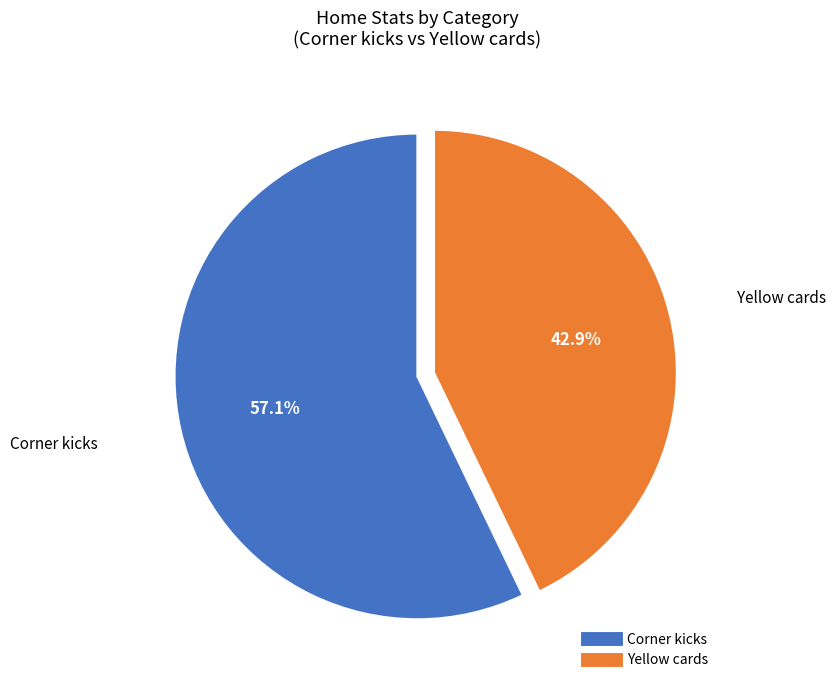

What is the largest slice in the pie chart?

Corner kicks